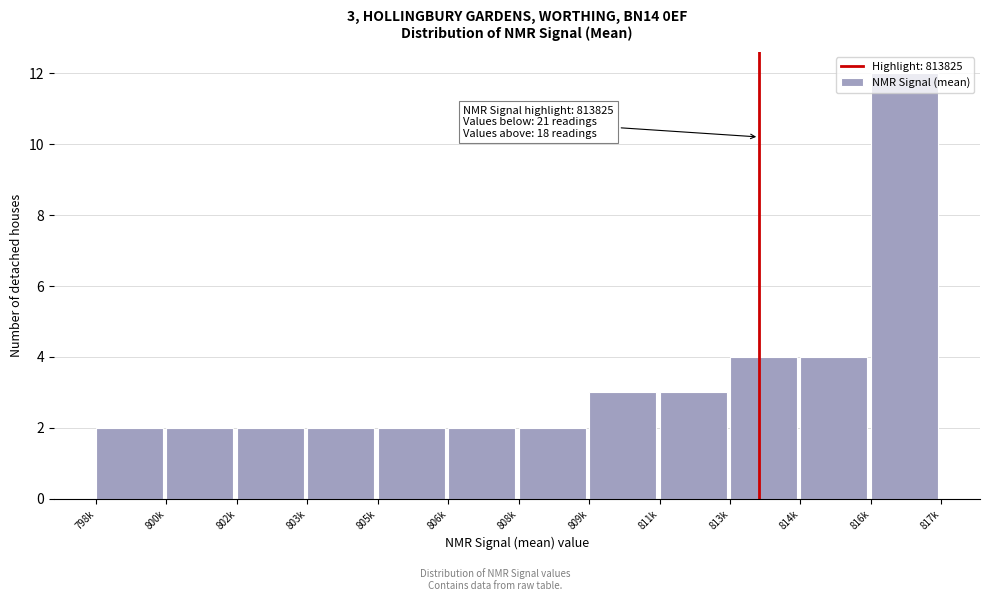

What is the maximum value shown in the chart?

12